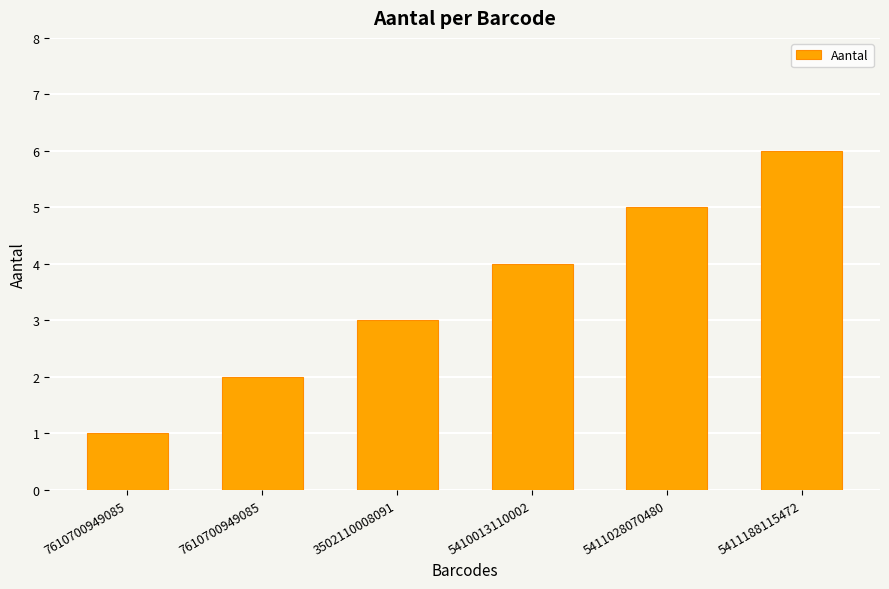

What is the sum of all values?

21